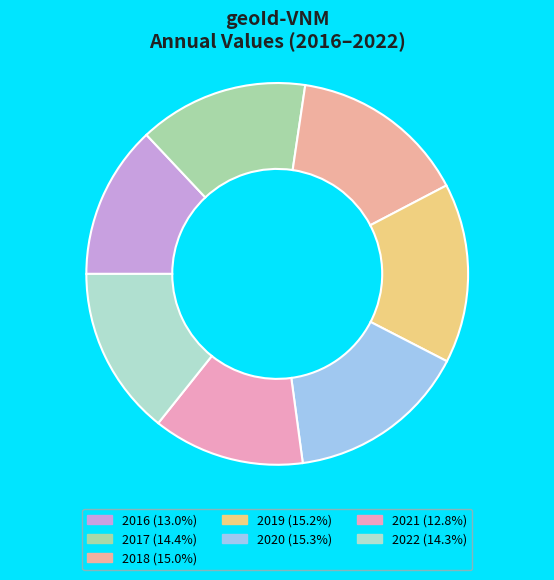

Does 2016 account for over 50% of the chart?

No